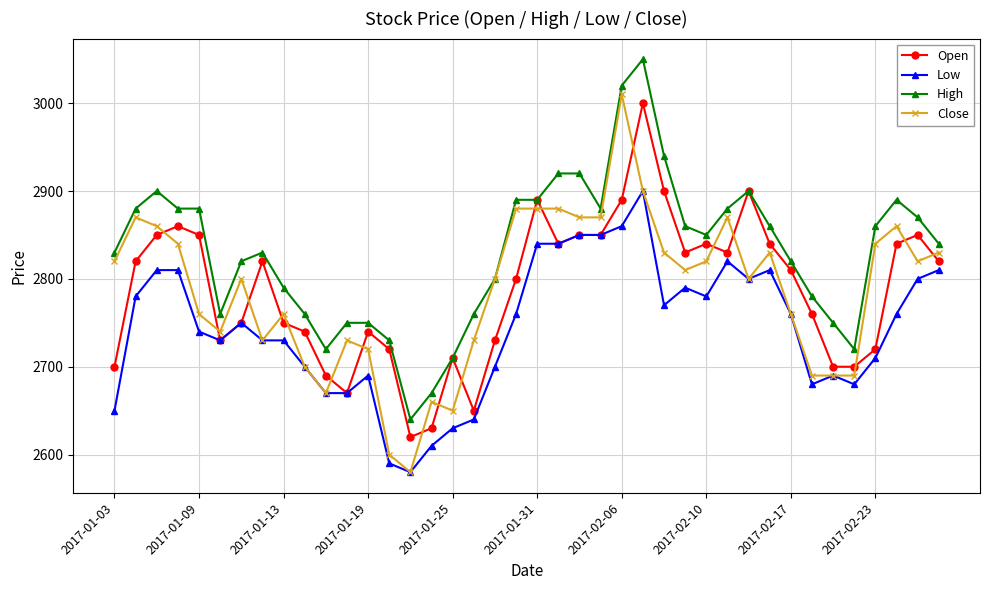

What is the value of the Low point at the 17th from the left?

2630